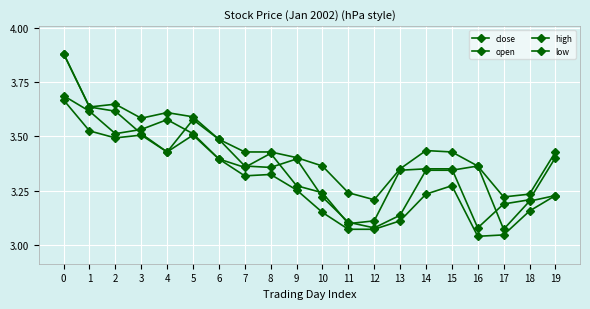

Is this an area chart (filled region under the line)?

No